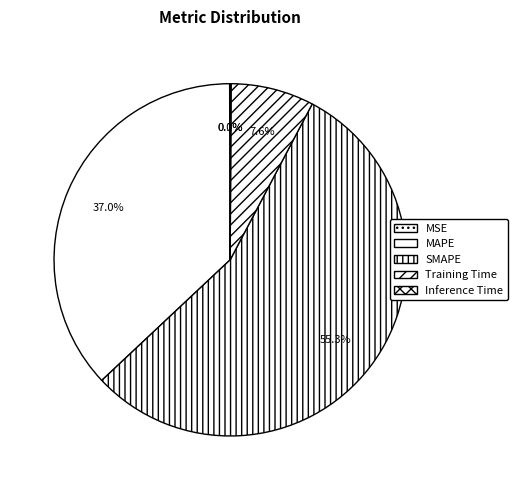

The Inference Time slice represents 0% of the pie. True or false?

True